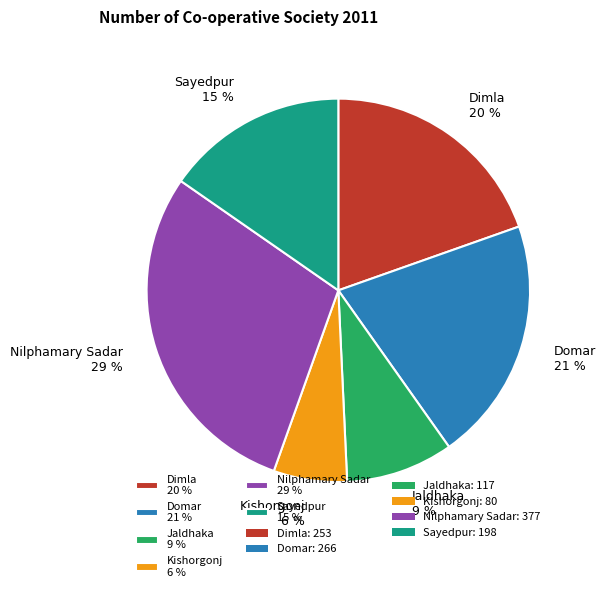

How many segments does this pie chart have?

6